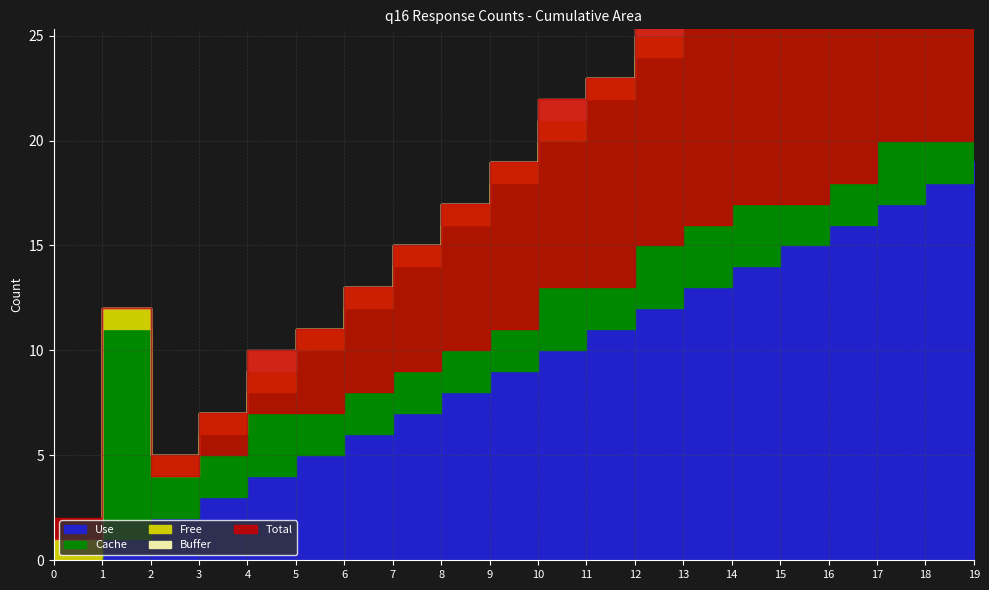

How many lines are shown in the chart?

5